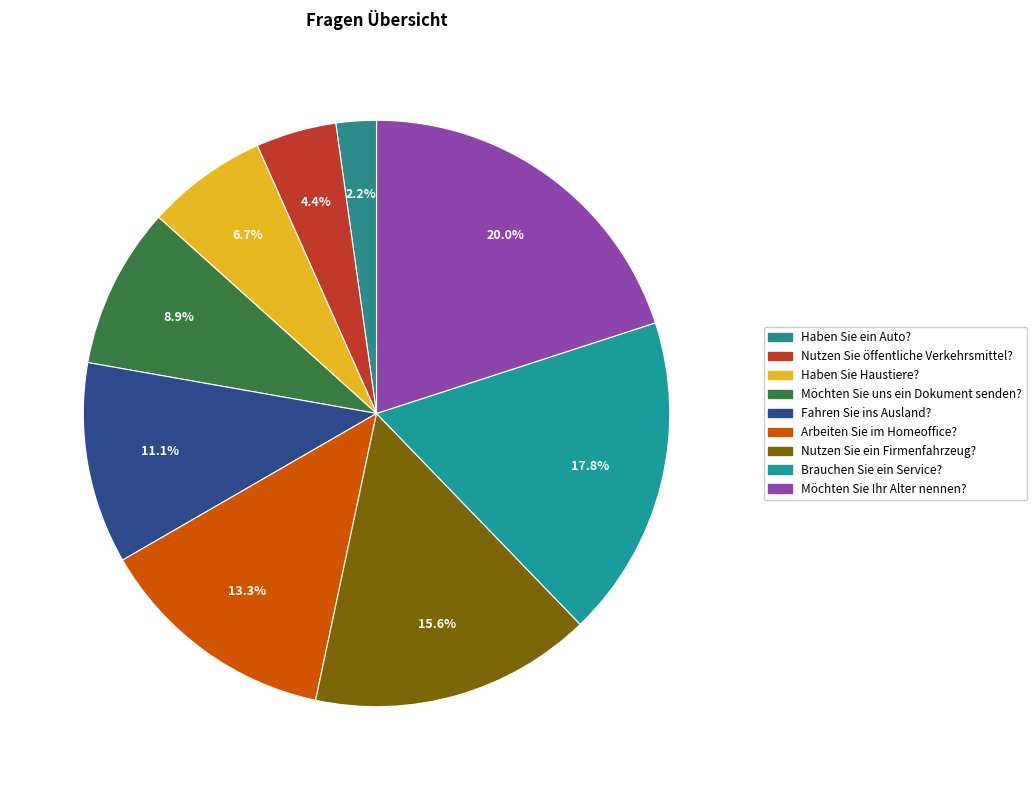

How many segments does this pie chart have?

9